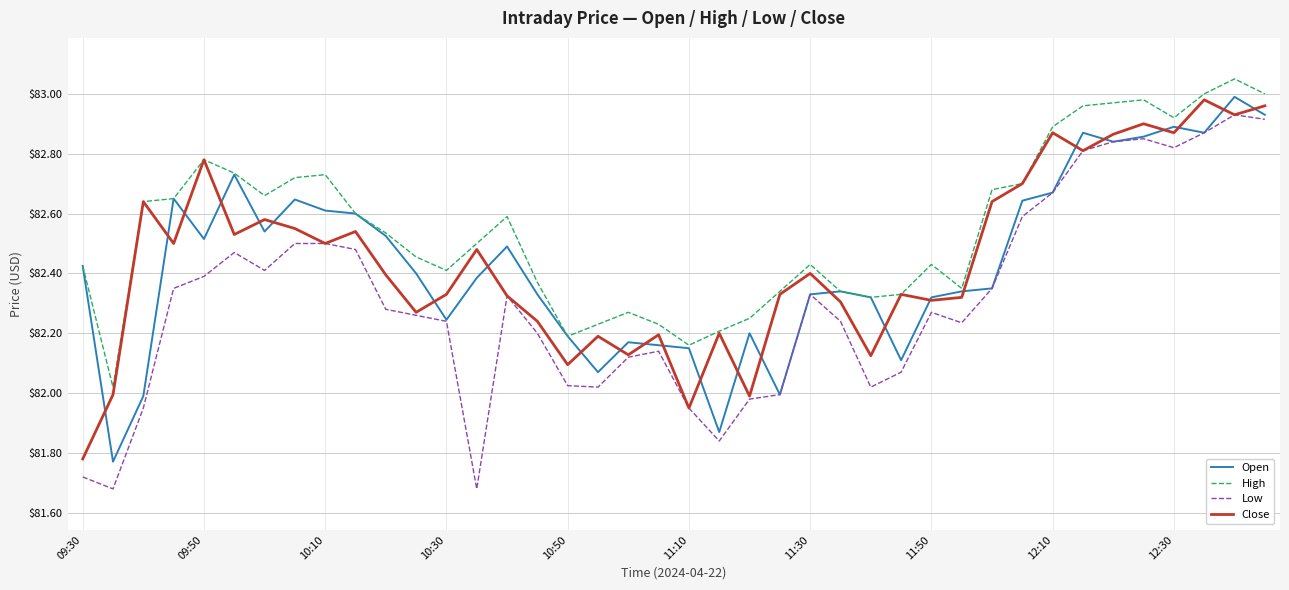

True or false: Low and High cross at least once.

False